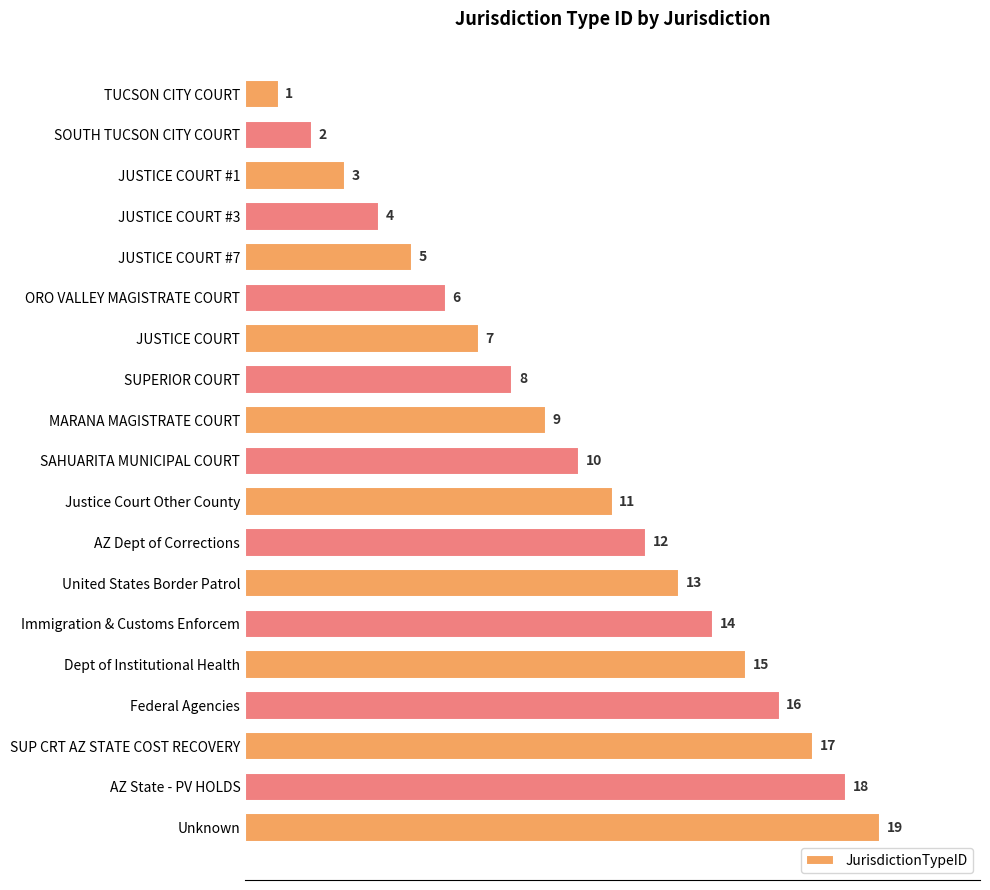

How many values are below 10?

9